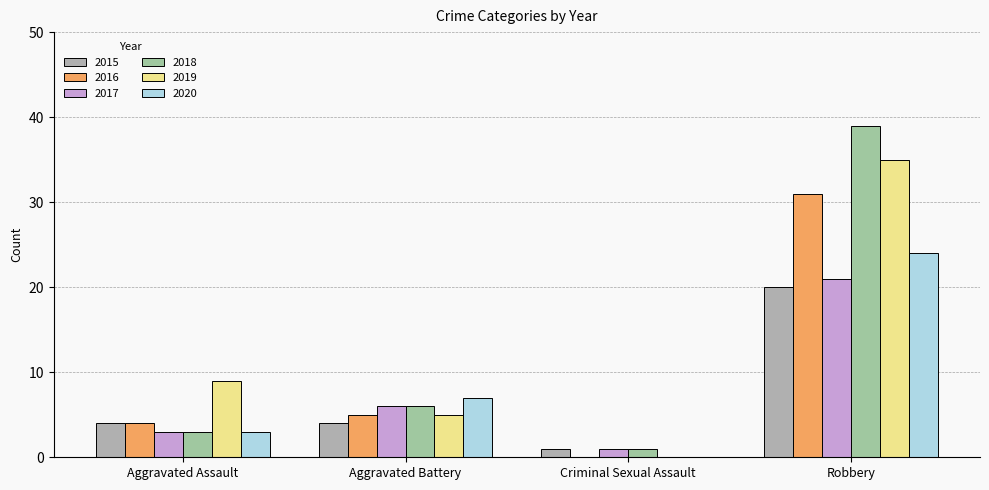

Which series has the widest spread of values?

2018